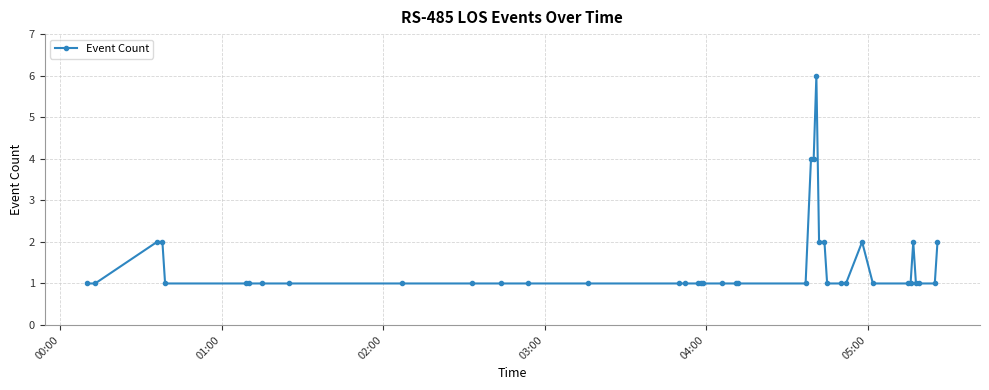

True or false: the data has more than 2 interior local peaks.

True